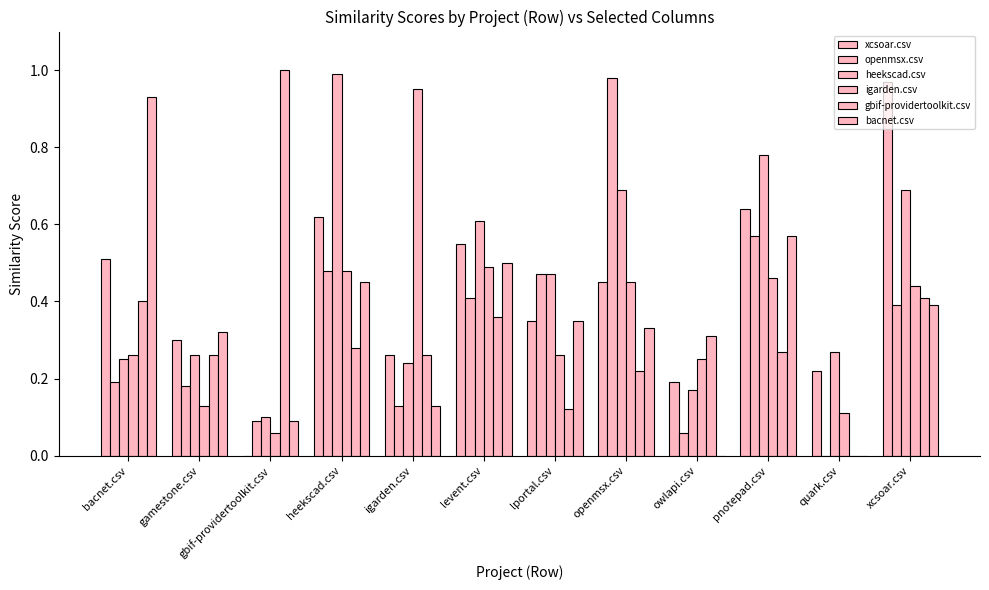

Rank the categories by gbif-providertoolkit.csv value from lowest to highest.

quark.csv, lportal.csv, openmsx.csv, gamestone.csv, igarden.csv, pnotepad.csv, heekscad.csv, owlapi.csv, levent.csv, bacnet.csv, xcsoar.csv, gbif-providertoolkit.csv